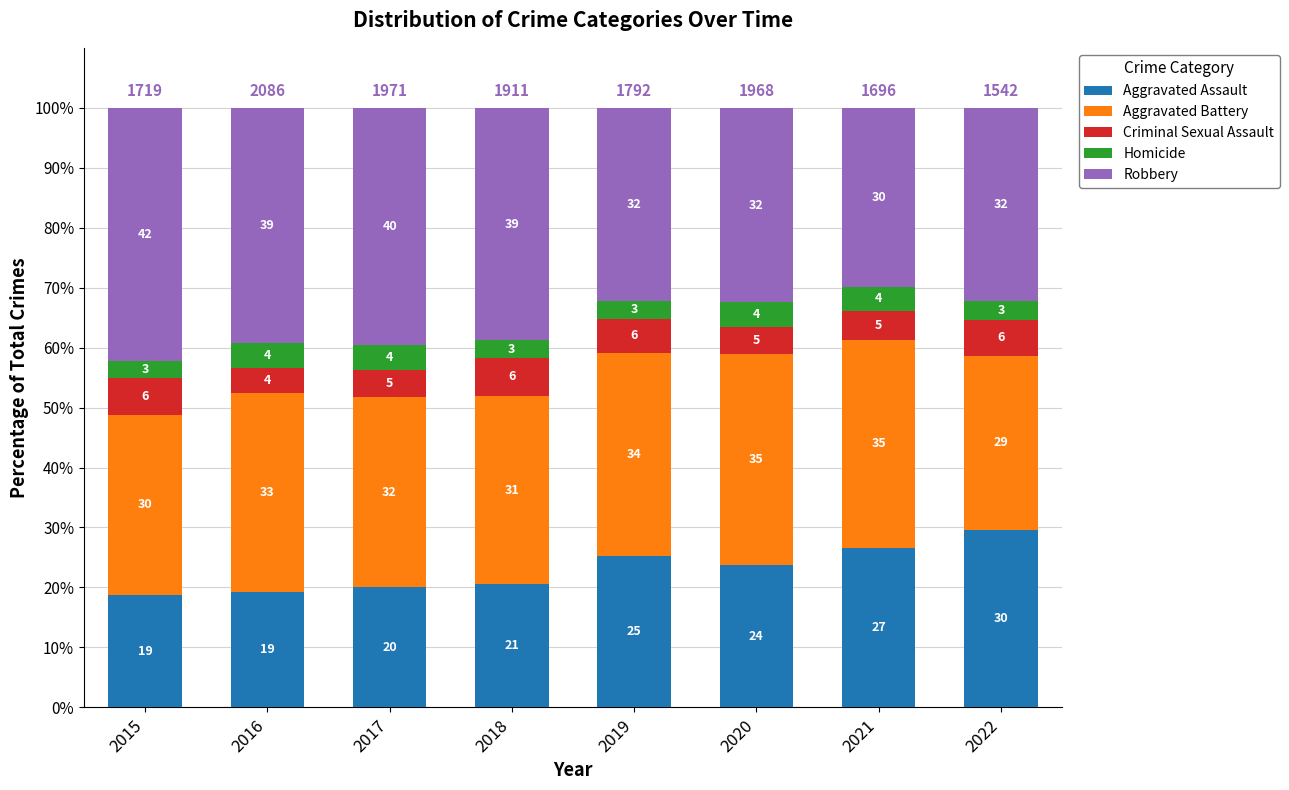

Rank the categories by Criminal Sexual Assault value from lowest to highest.

2016, 2020, 2017, 2021, 2019, 2022, 2015, 2018